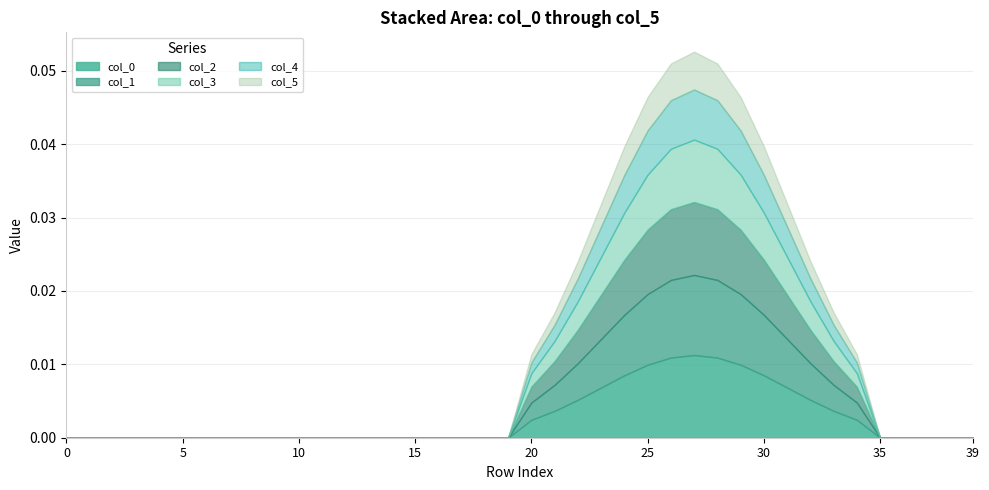

Rank the series at 8 from highest to lowest value.

col_0, col_1, col_2, col_3, col_4, col_5